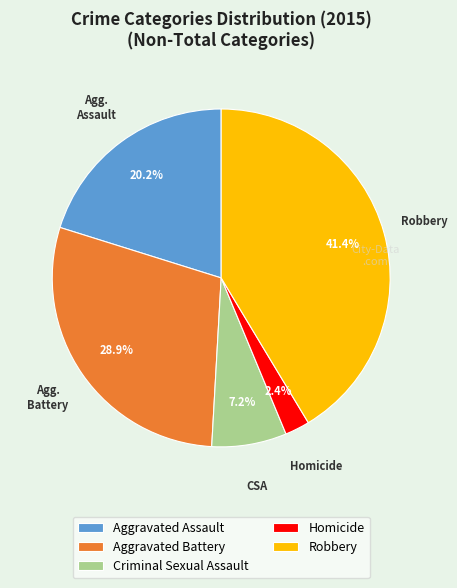

Which category has the smallest portion of the pie?

Homicide